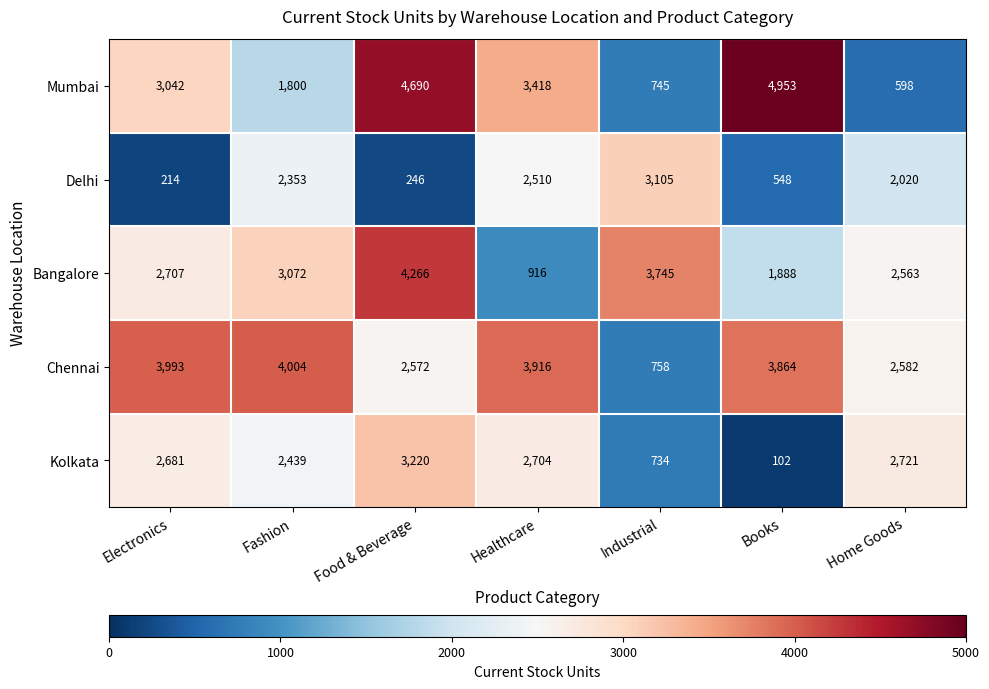

Which series has the widest spread of values?

Mumbai